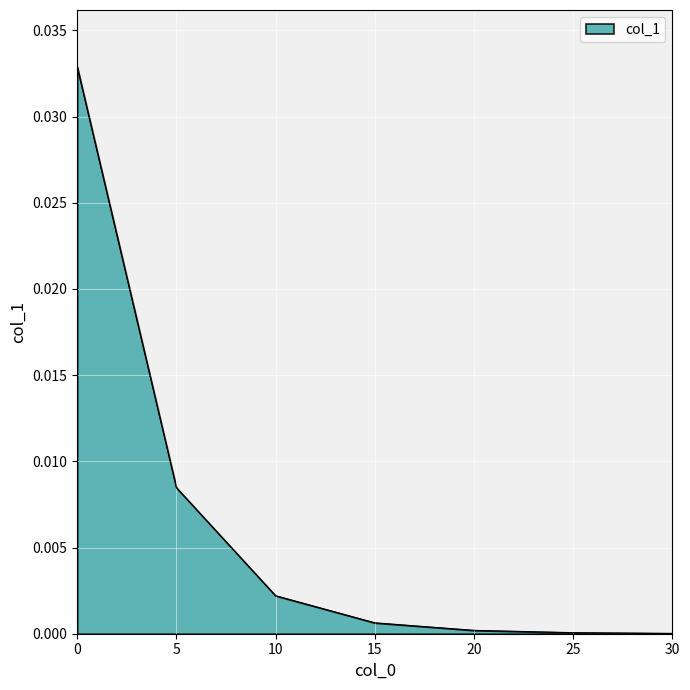

Does the chart display data point markers on the line(s)?

No